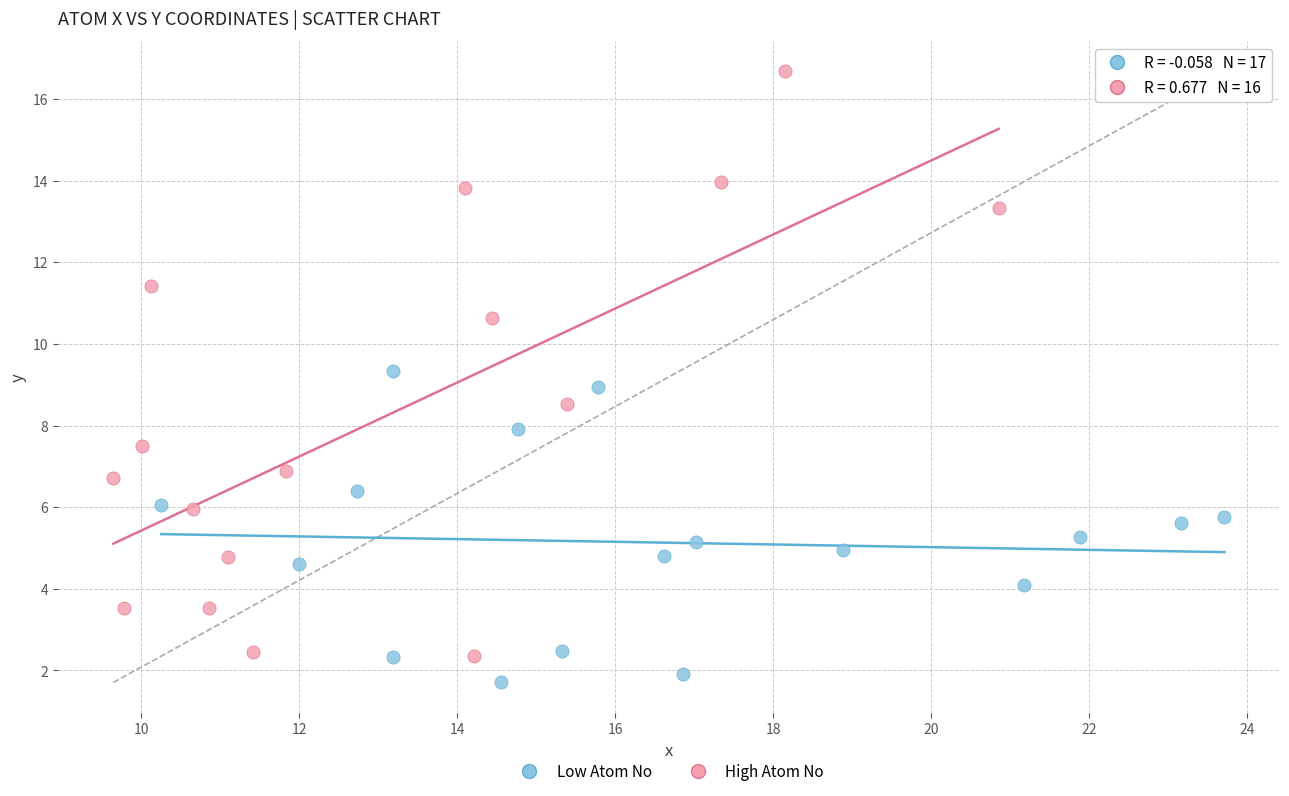

Which series has the largest Y range (max minus min)?

High Atom No